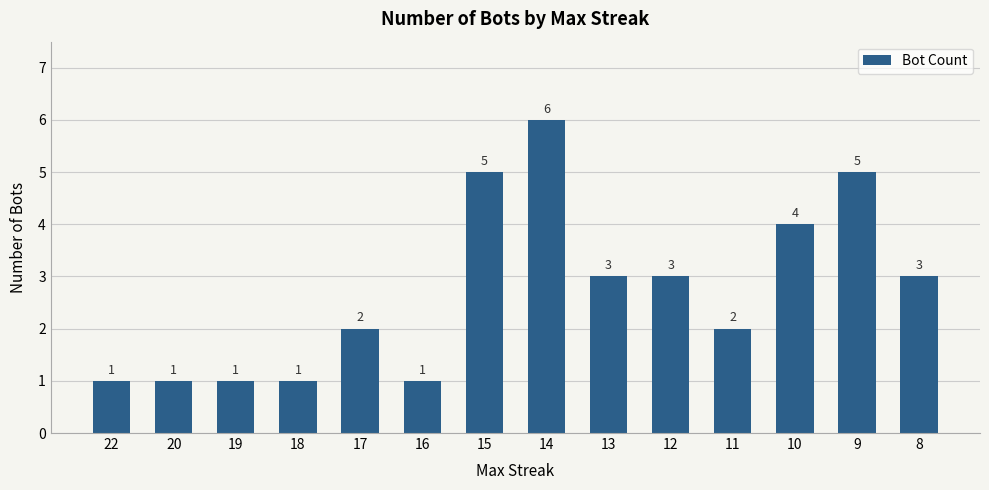

What is the value of the 3rd bar from the left?

1